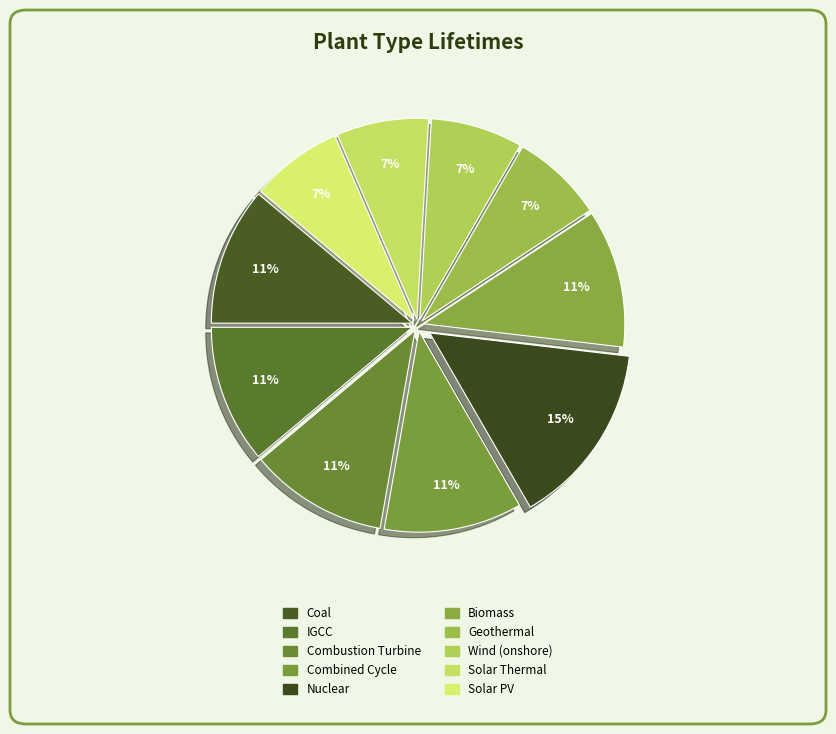

How many slices are in this pie chart?

10